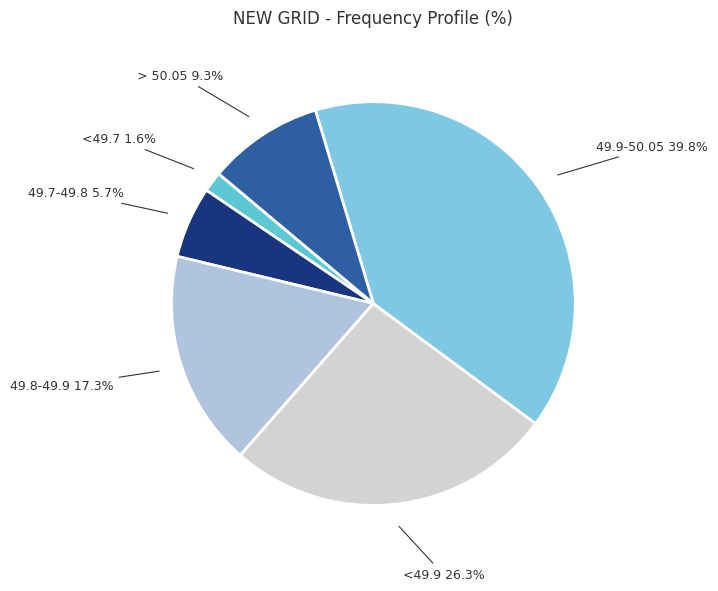

To the nearest percent, what is the difference between the largest and smallest slice percentages?

38%